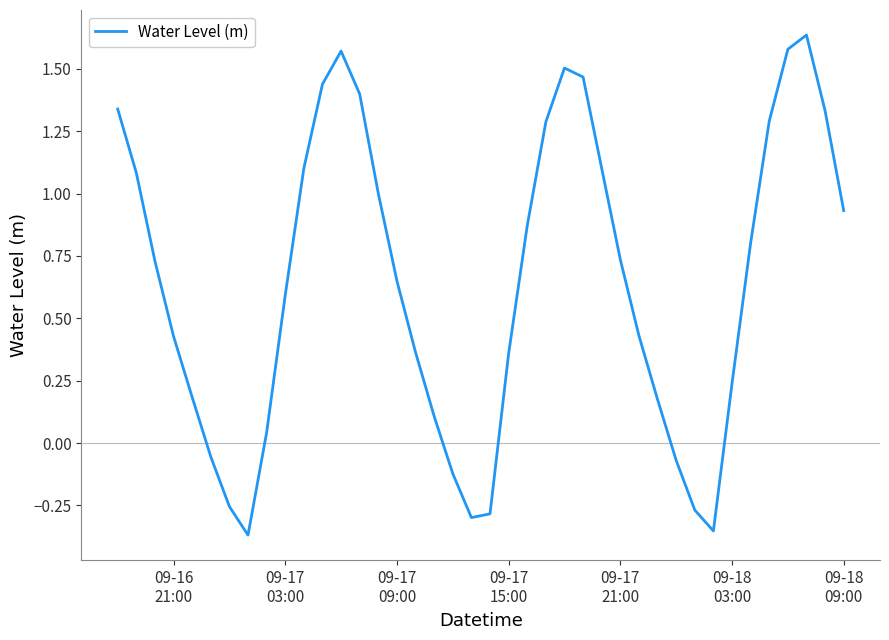

What is the difference between the maximum and minimum values?

2.0